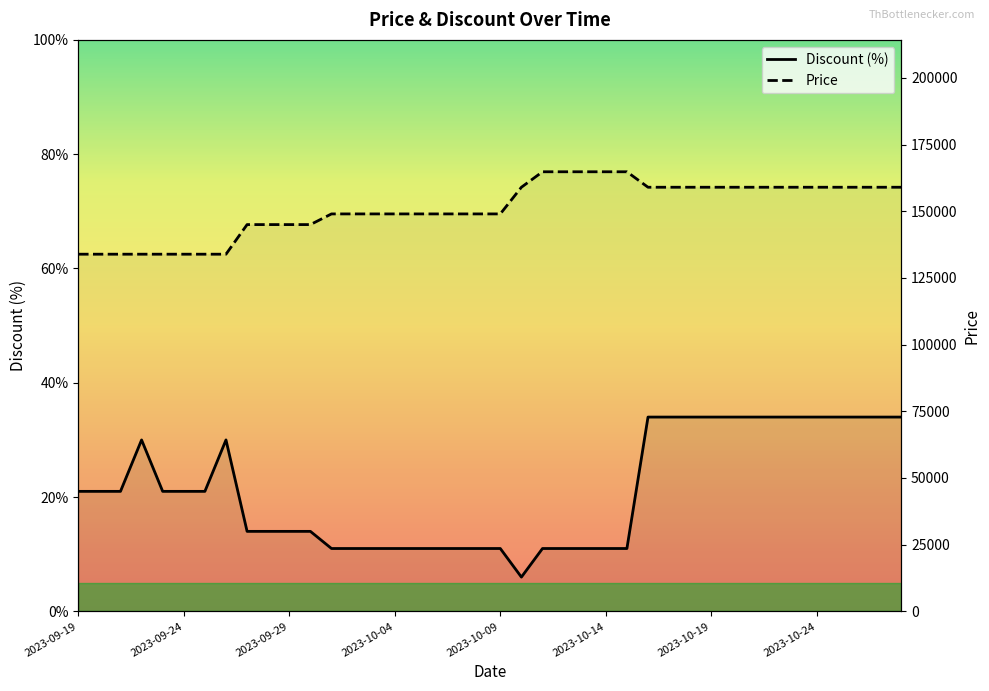

What is the minimum value for Price?

133900